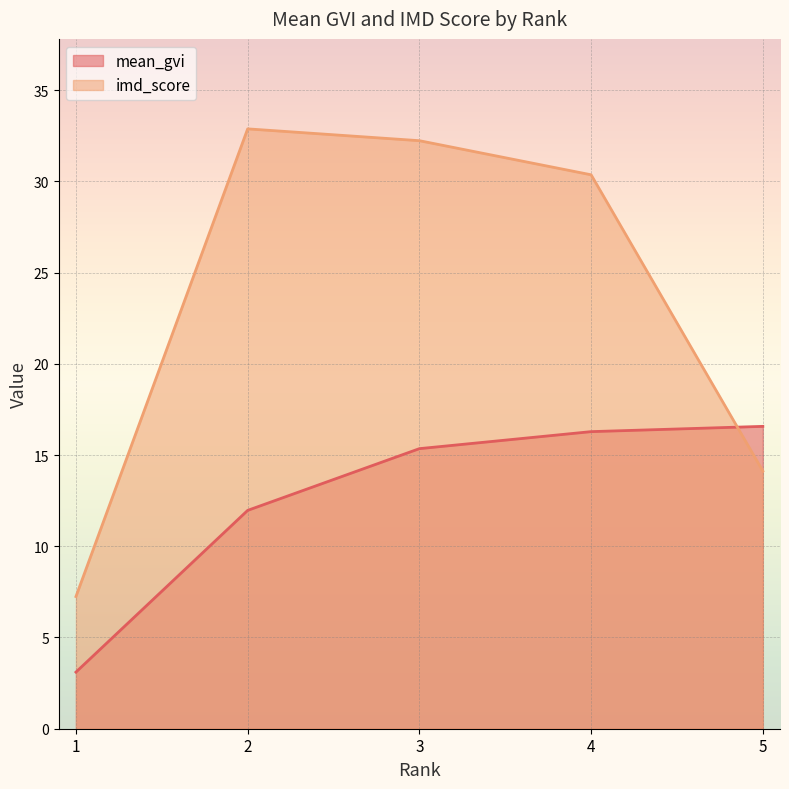

What is the sum of all imd_score values?

116.8